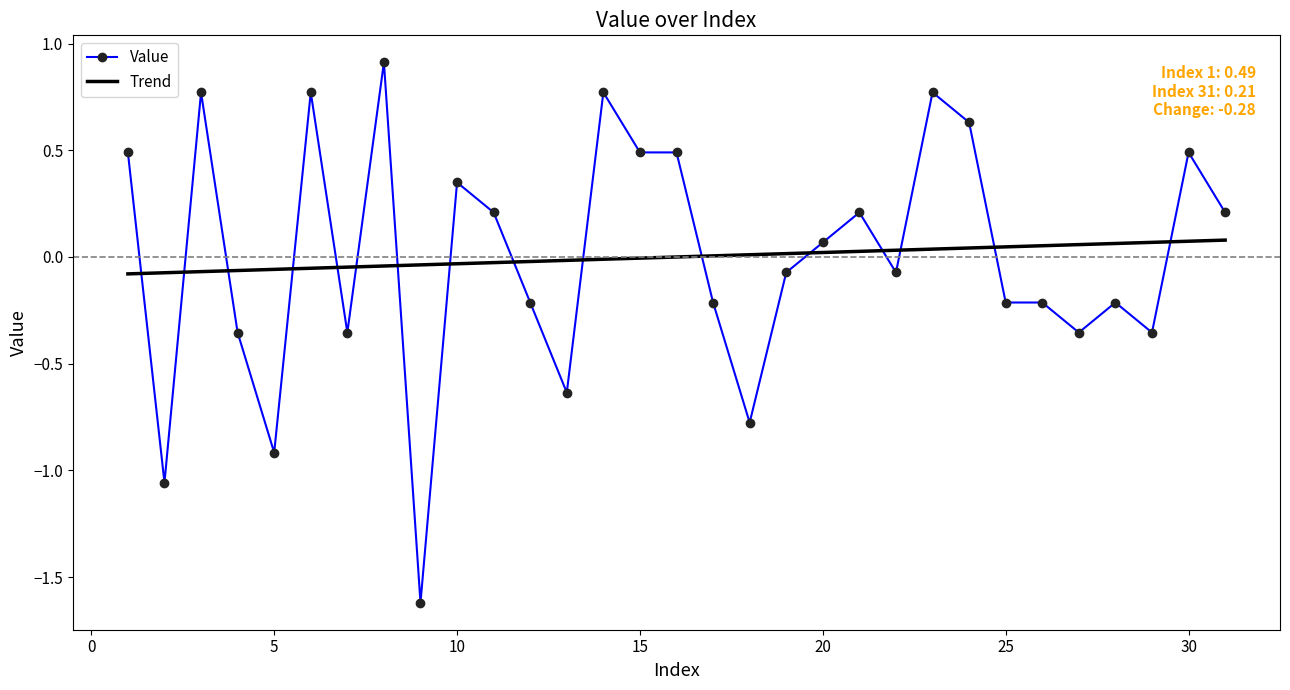

Which series has the largest range (max minus min)?

Value